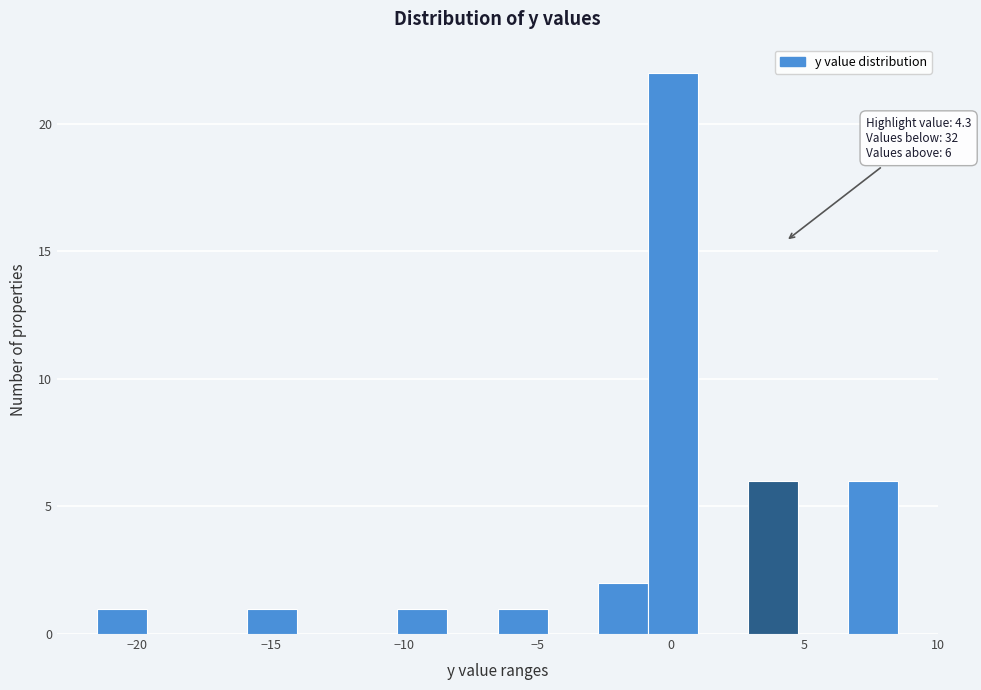

Around what value on the x-axis is the tallest bar? Give the approximate position of its centre, as read against the axis.

0.0